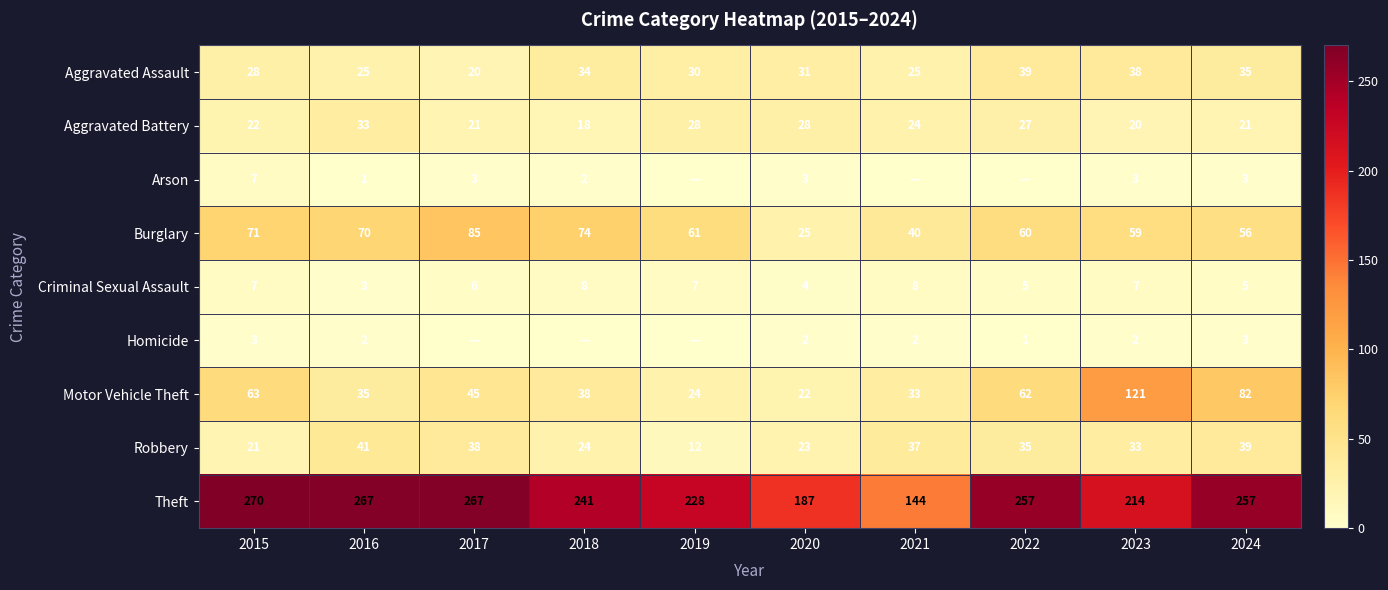

The value of Theft at 2017 is 352. True or false?

False